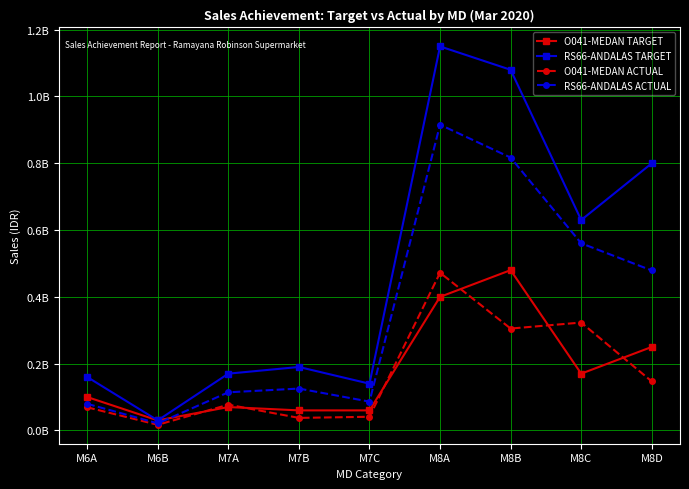

True or false: RS66-ANDALAS ACTUAL has a value of 24789765.4 at M7A.

False